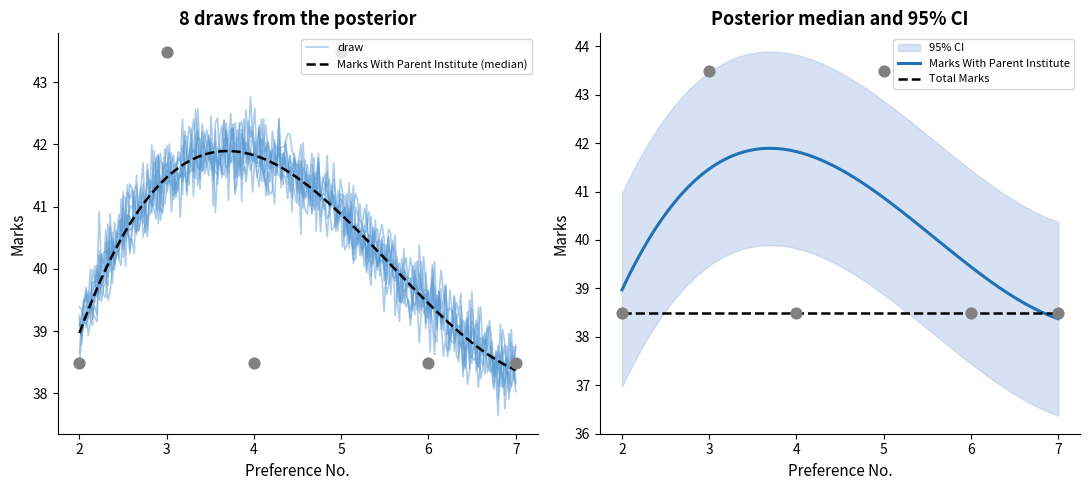

What is the maximum value for Total Marks?

38.5